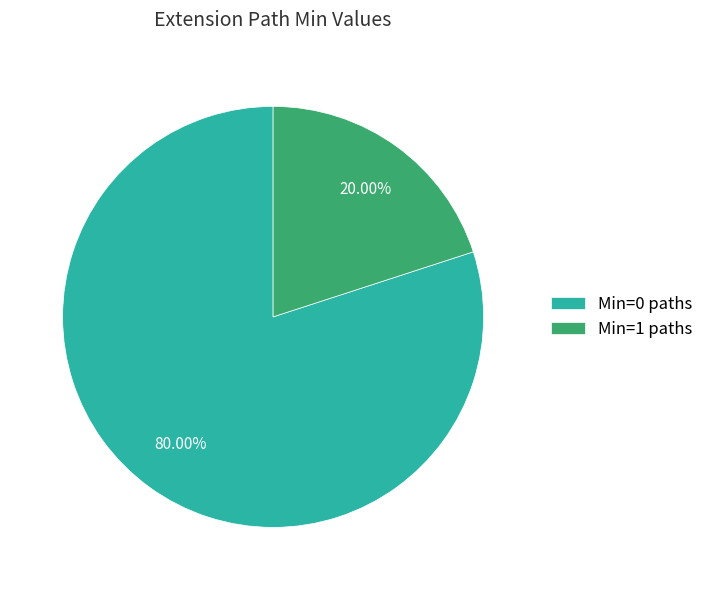

Which slice is the smallest?

Min=1 paths